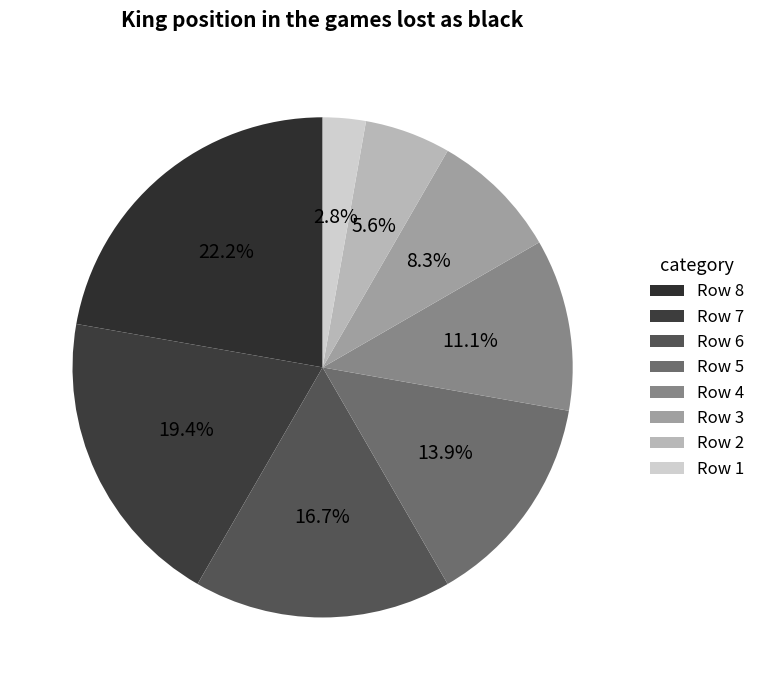

Count the number of slices in the pie.

8